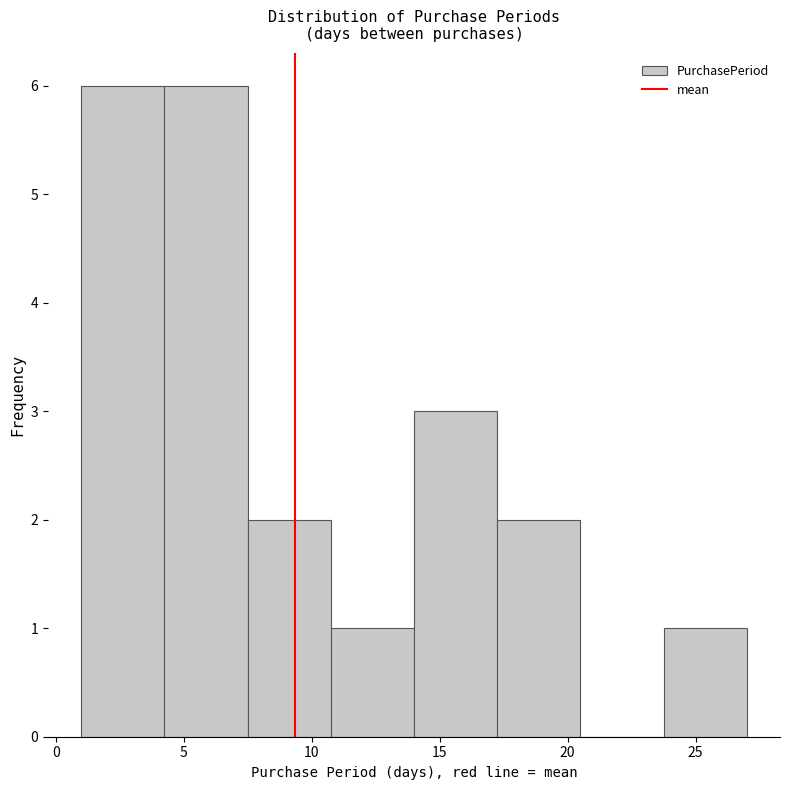

Reading left to right, list every bar in this chart as the range it spans on the x-axis followed by its height. Neither the bar edges nor the heights are printed on the chart, so give them approximately, as read against the axes.

1.00 to 4.25: 6
4.25 to 7.50: 6
7.50 to 10.75: 2
10.75 to 14.00: 1
14.00 to 17.25: 3
17.25 to 20.50: 2
20.50 to 23.75: 0
23.75 to 27.00: 1